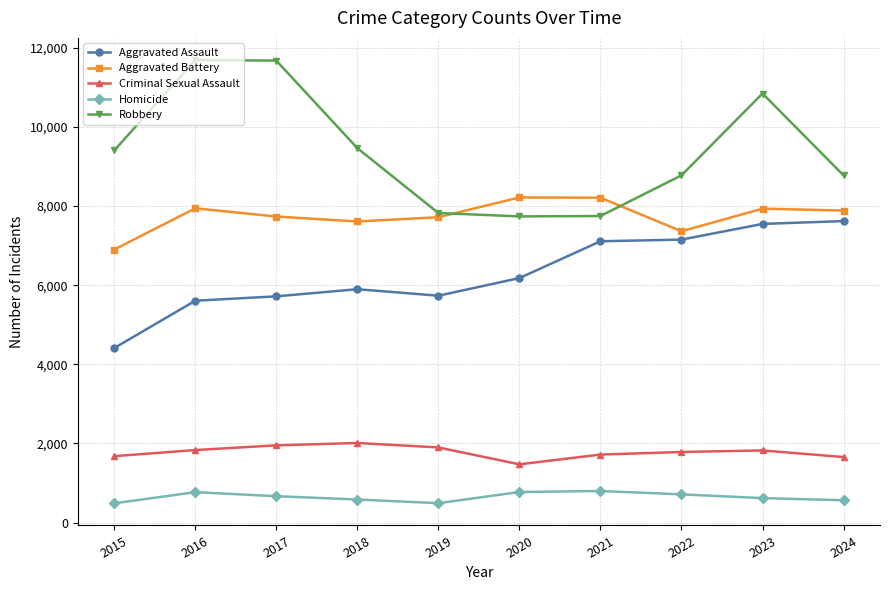

Which series ends up on top after the final intersection of Robbery and Aggravated Battery?

Robbery